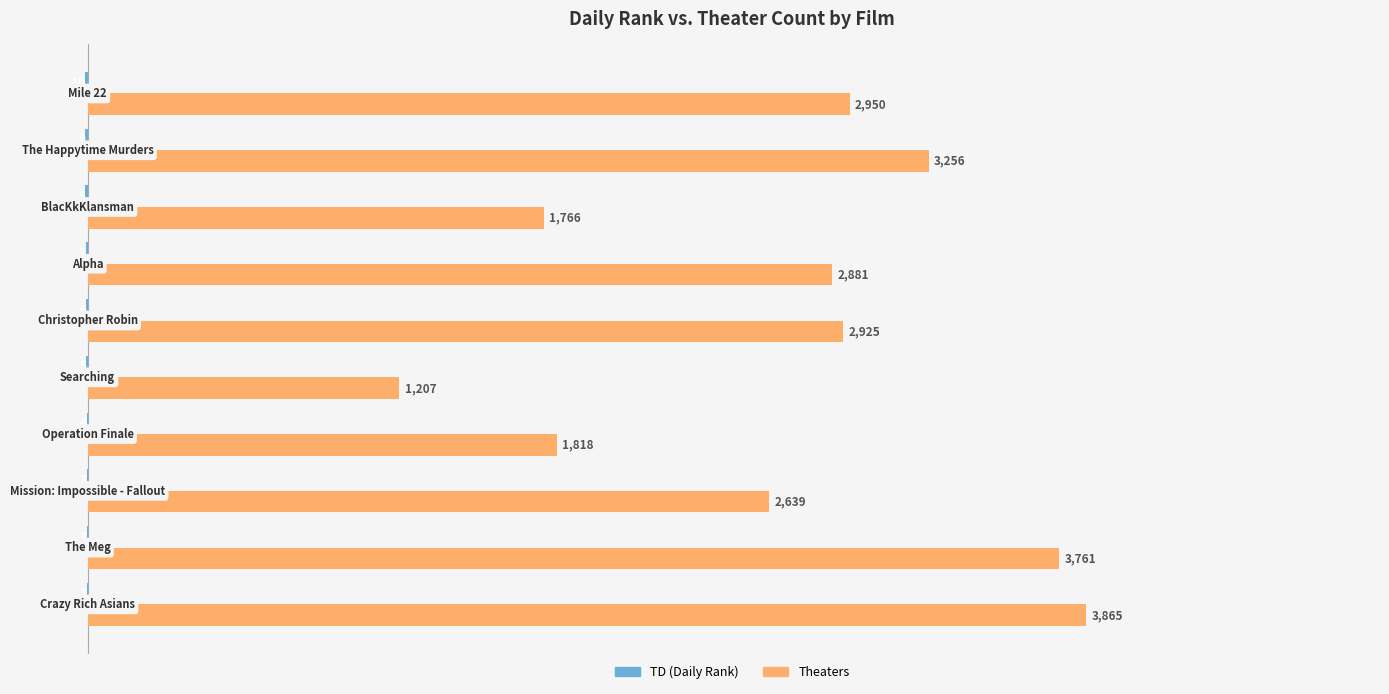

Which series has the largest total across all categories?

Theaters